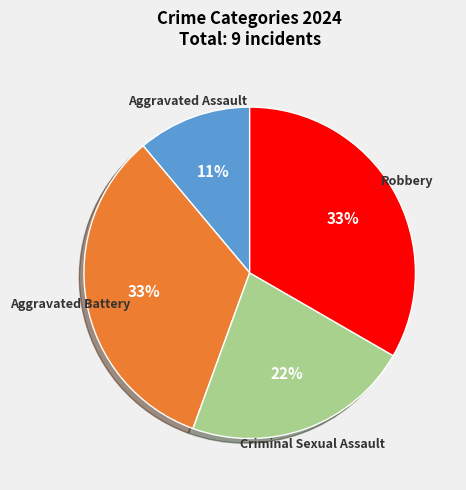

How many segments does this pie chart have?

4